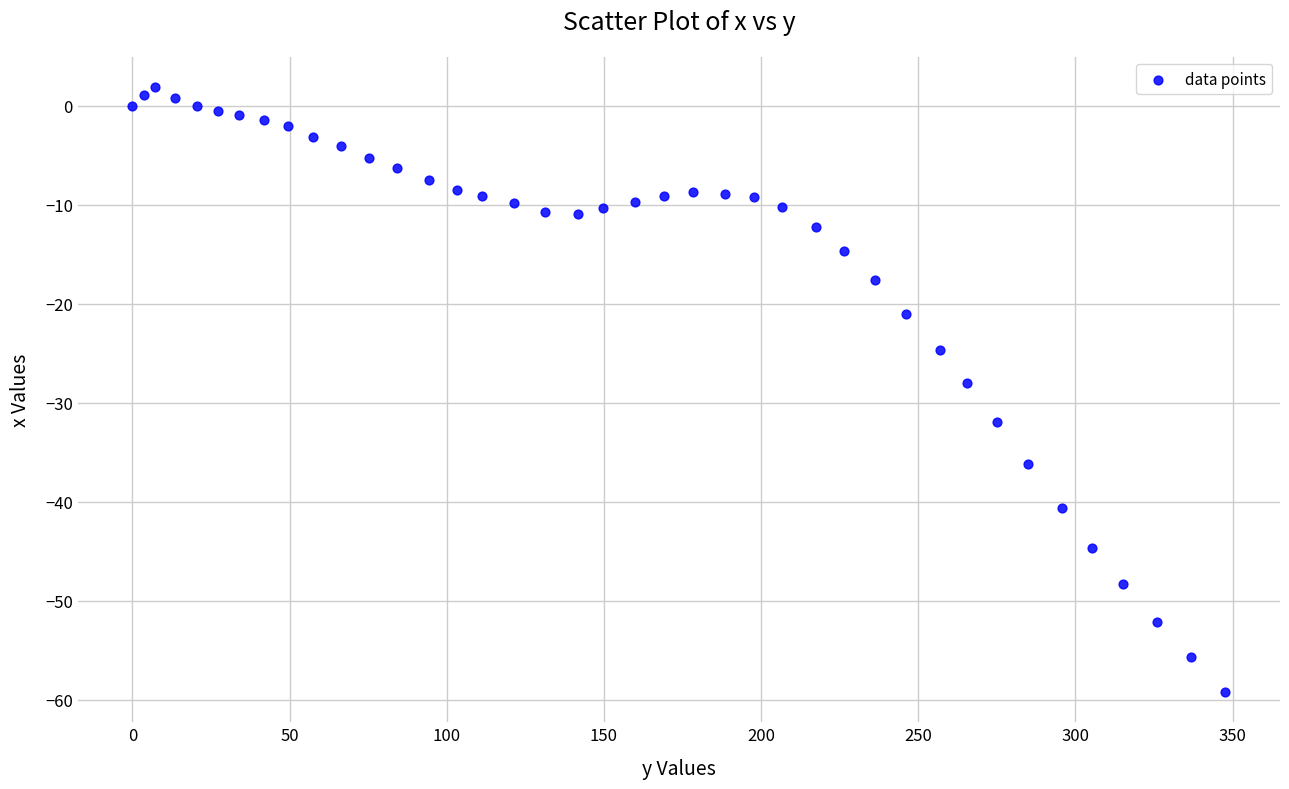

What is the range of X values (max minus min)?

347.7